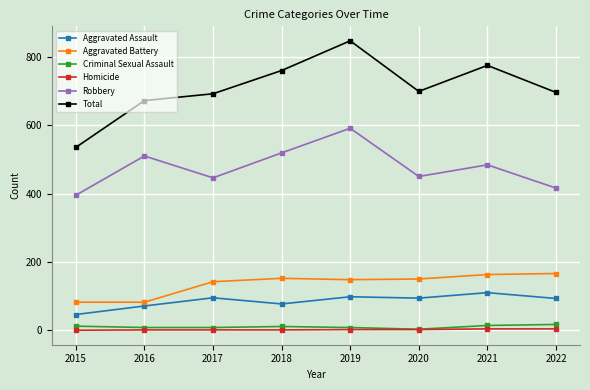

Which series has the largest range (max minus min)?

Total